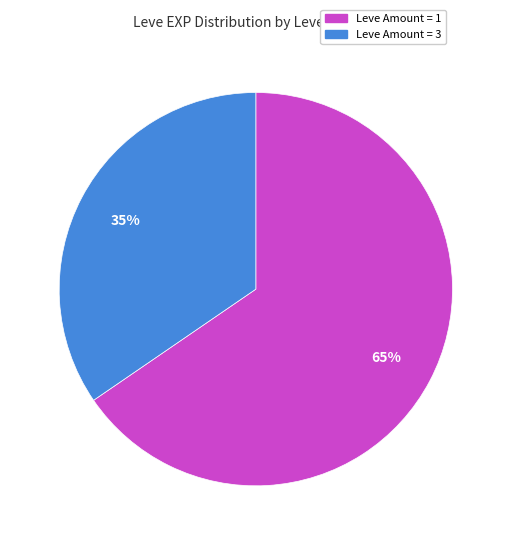

True or false: Leve Amount = 3 accounts for 35% of the total.

True